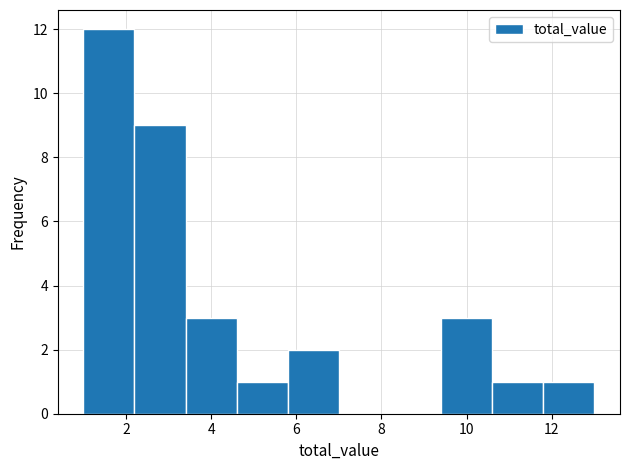

Over which range of the x-axis is the bar tallest?

1.0 to 2.2